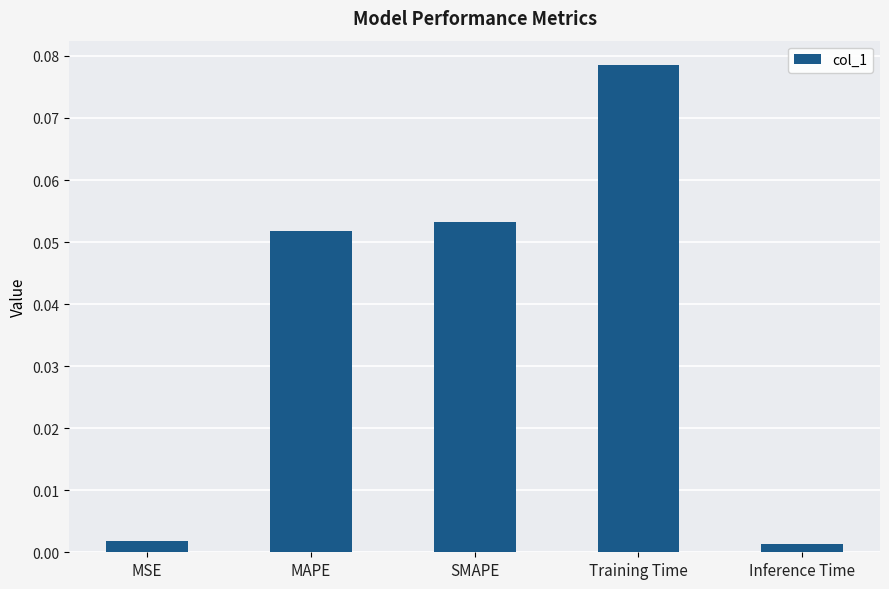

How many bars are there in total?

5